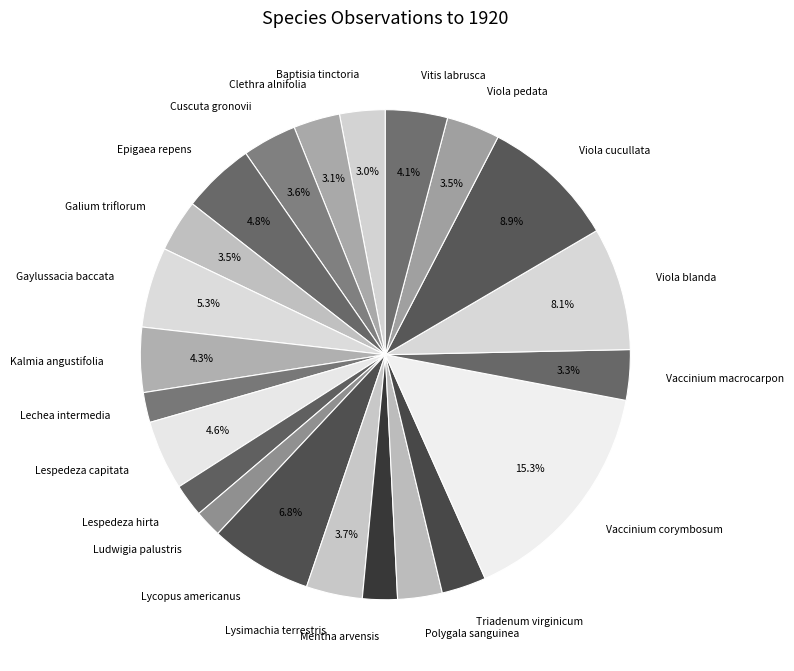

To the nearest percent, what is the difference between the largest and smallest slice percentages?

14%